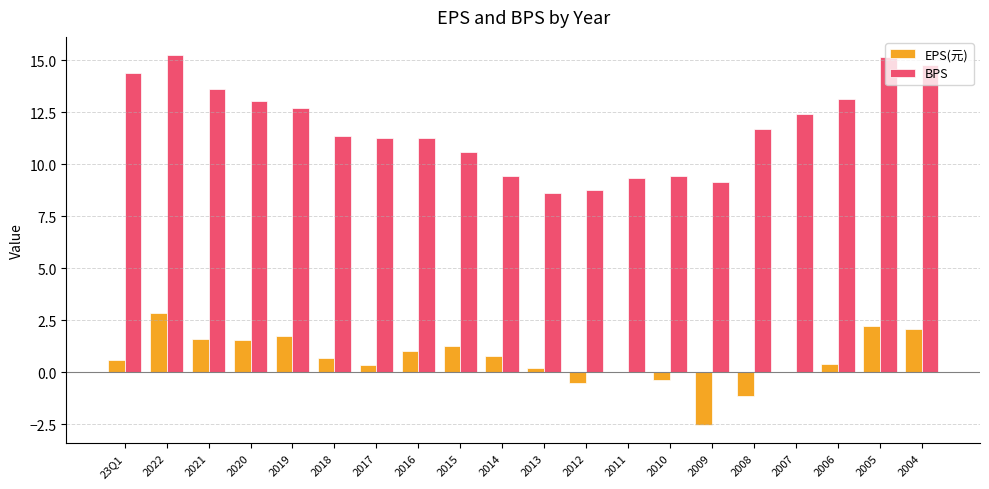

What is the maximum value for BPS?

15.2